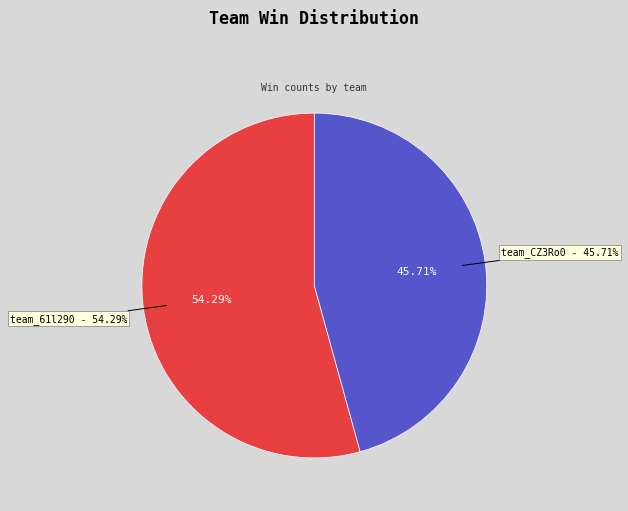

To the nearest percent, what portion does team_61l290 represent?

54%